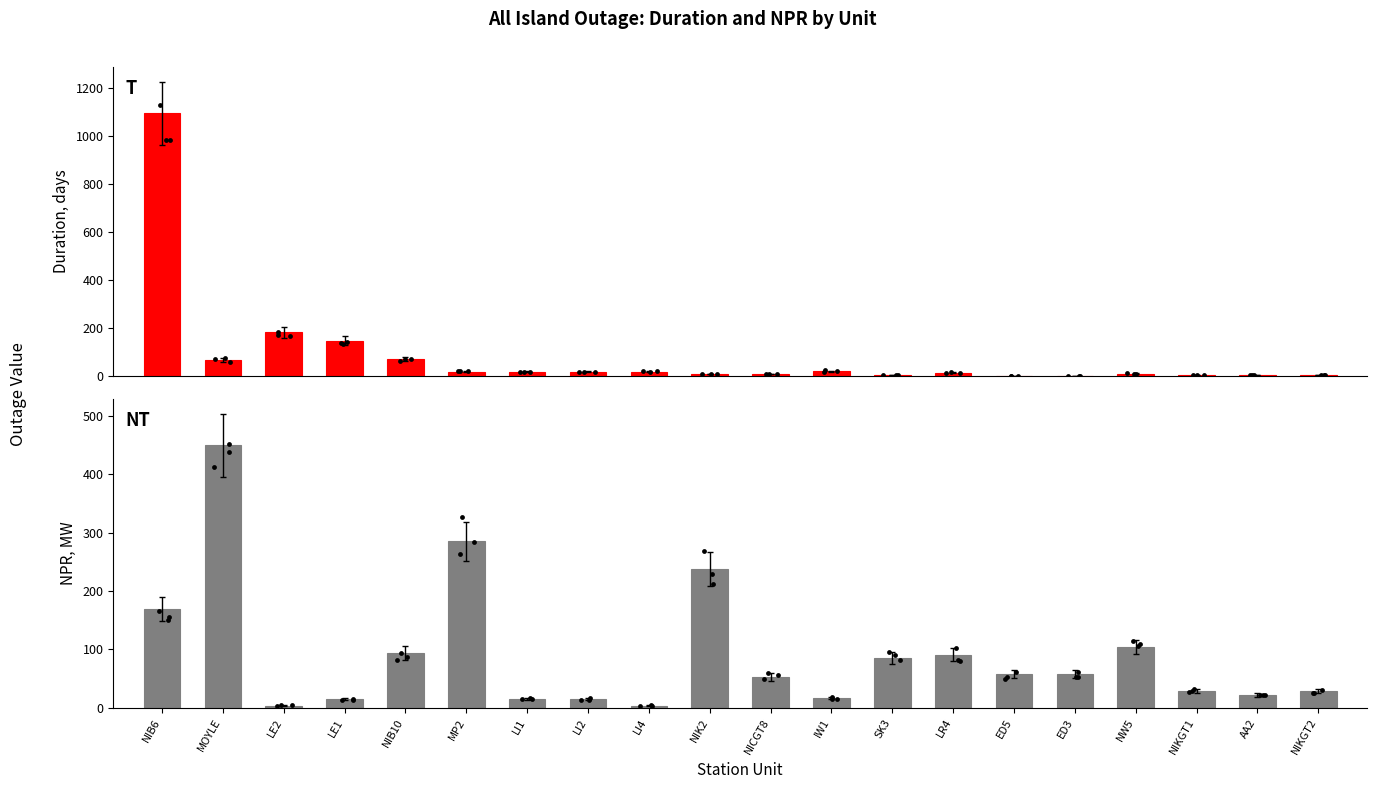

What are all the series names shown in the legend?

Duration, NPR